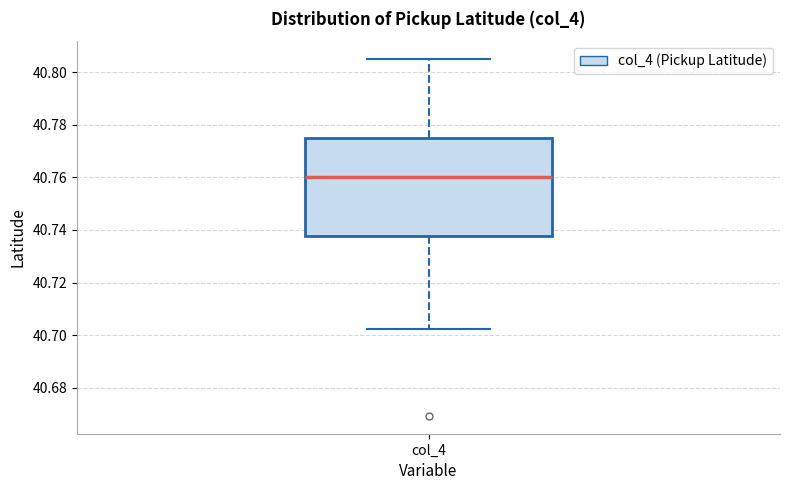

Transcribe this box plot: give where the median line is, the range the box spans, and where the two whiskers end, as read against the y-axis. The values are not printed on the chart, so give them approximately, as read against the axis.

median 40.760, box 40.738 to 40.776, whiskers 40.702 to 40.804